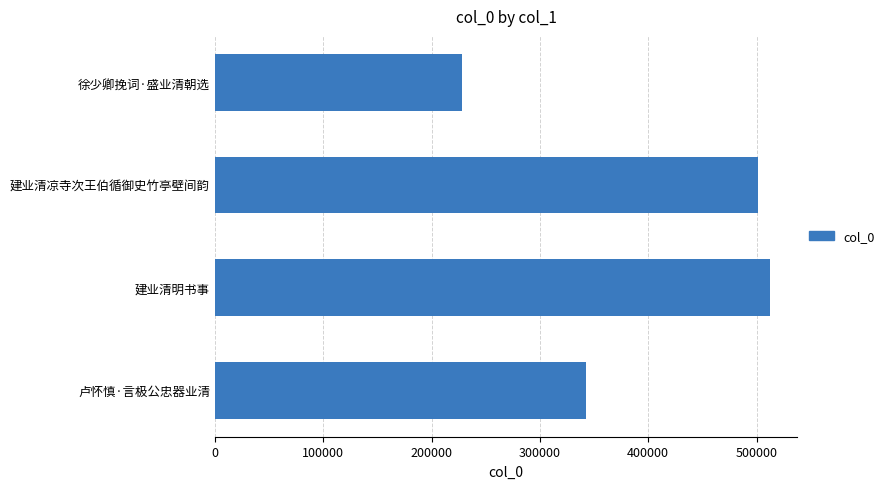

What is the difference between the maximum and minimum values?

284042